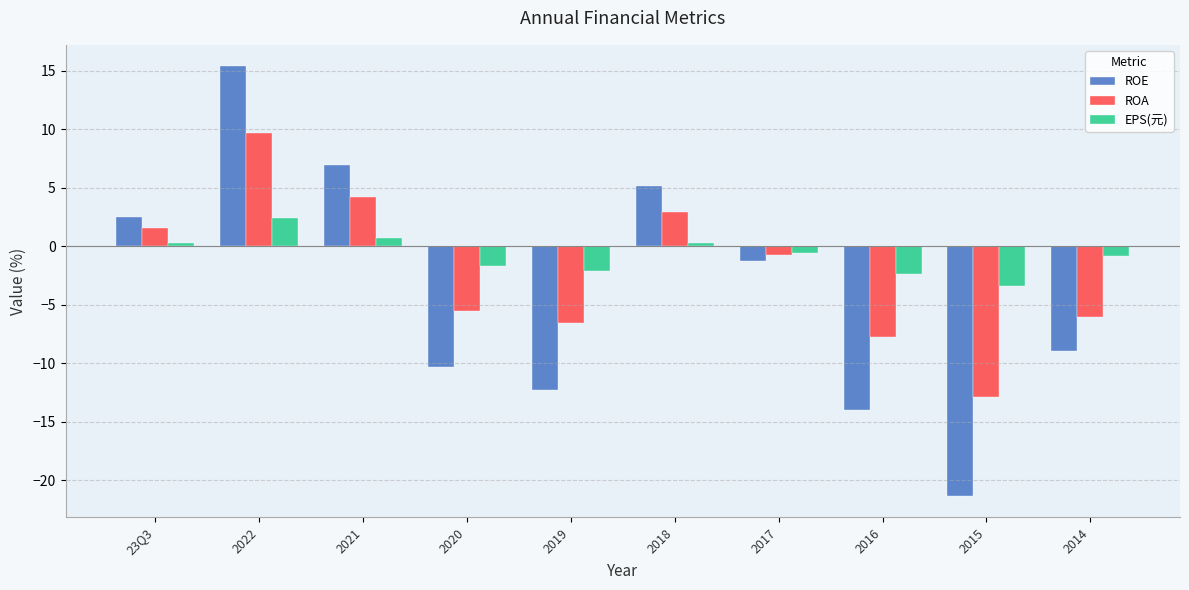

Which series changed the most between 2019 and 2018?

ROE